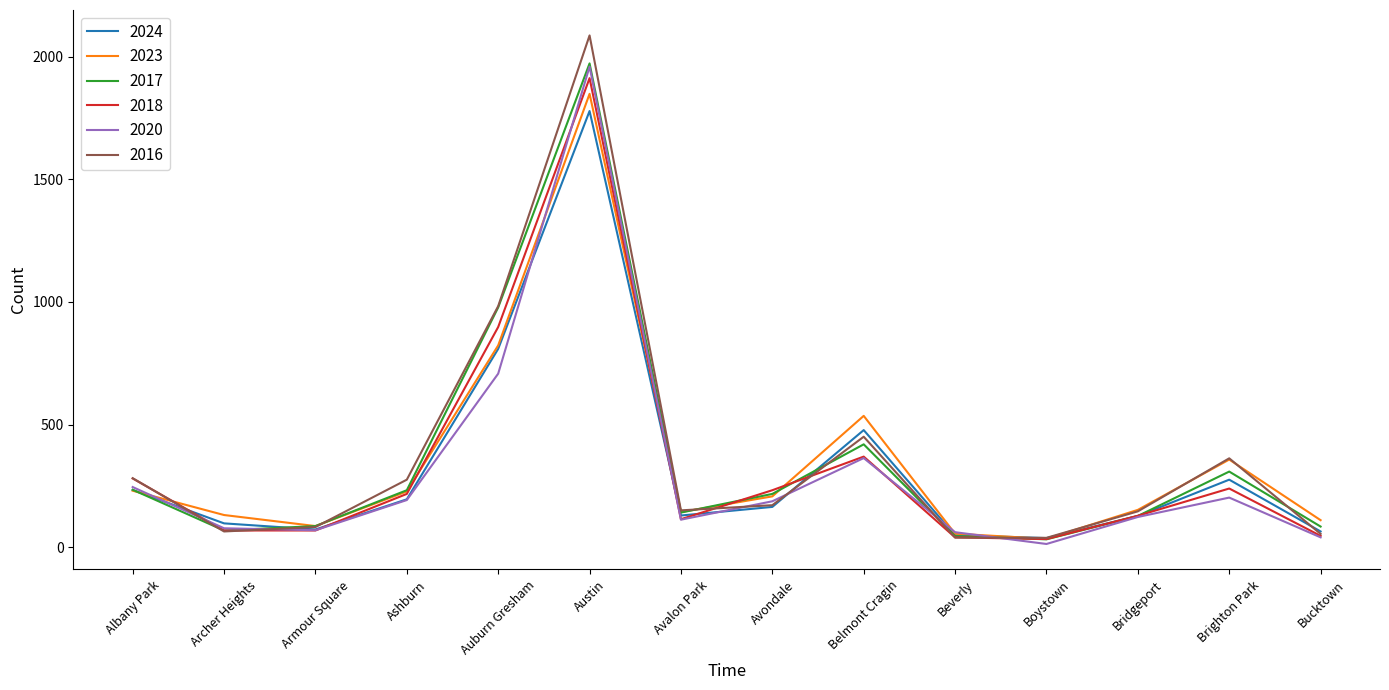

Which series has the widest spread of values?

2016